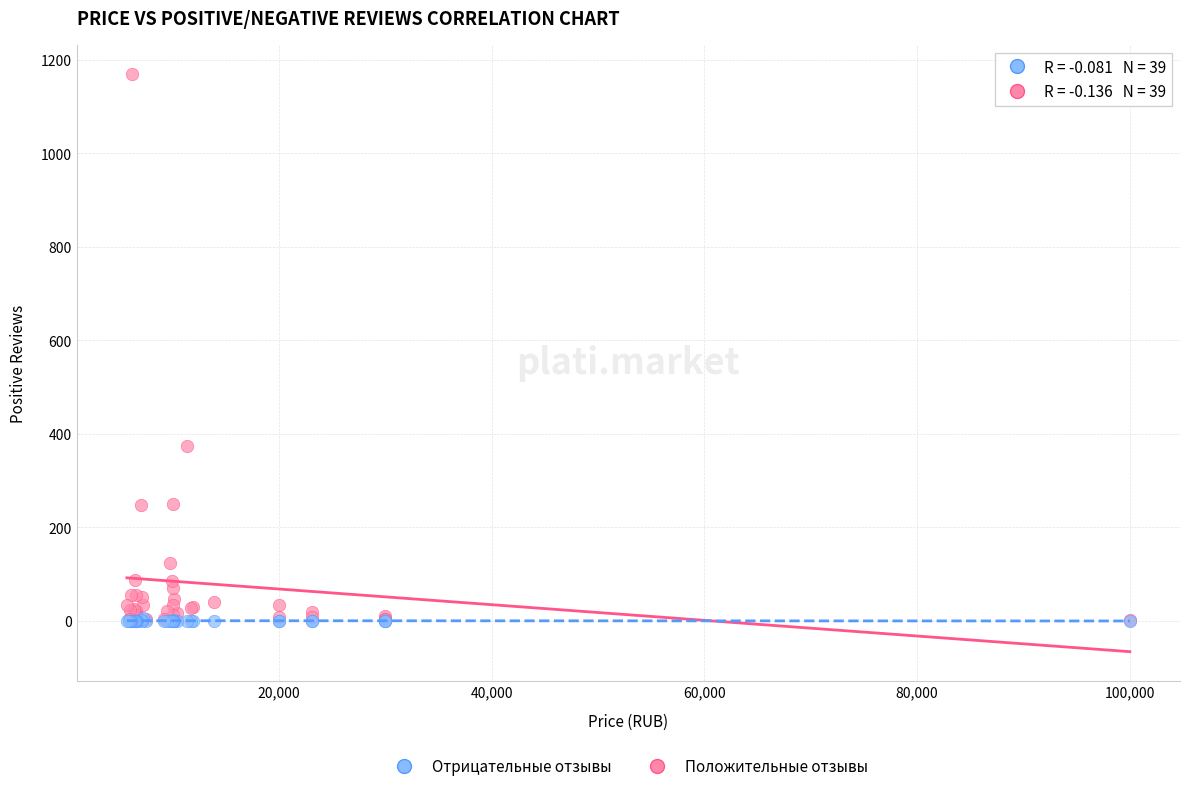

Which series contains the highest Y value?

Положительные отзывы